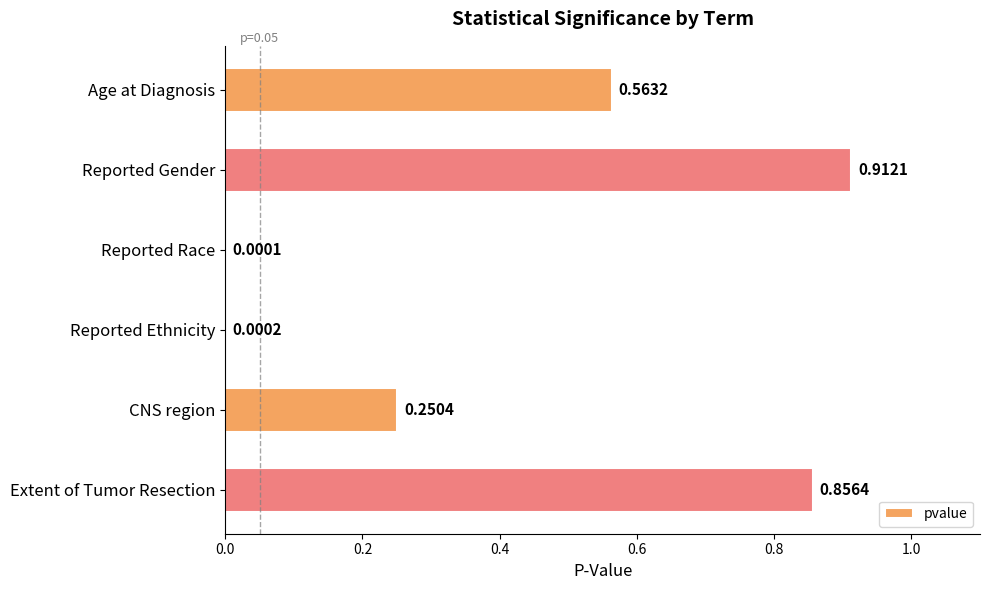

What is the change in value from Reported Gender to Reported Race?

-0.9